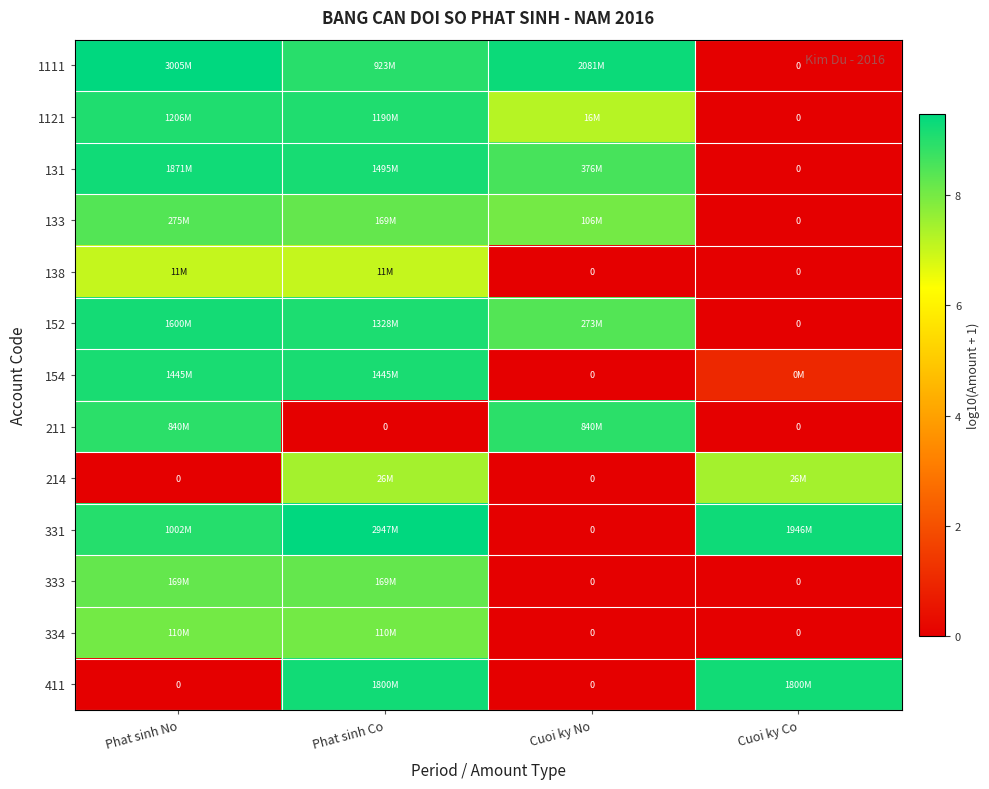

True or false: 333 has a value of 8.2 at Phat sinh Co.

True